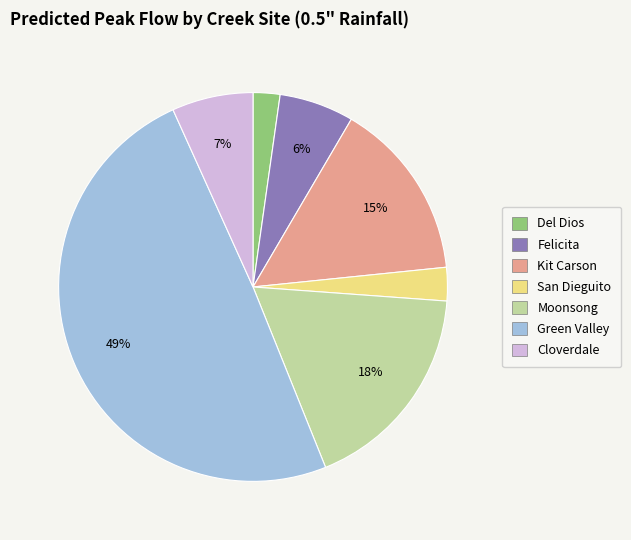

Which has a higher value, Del Dios or Kit Carson?

Kit Carson